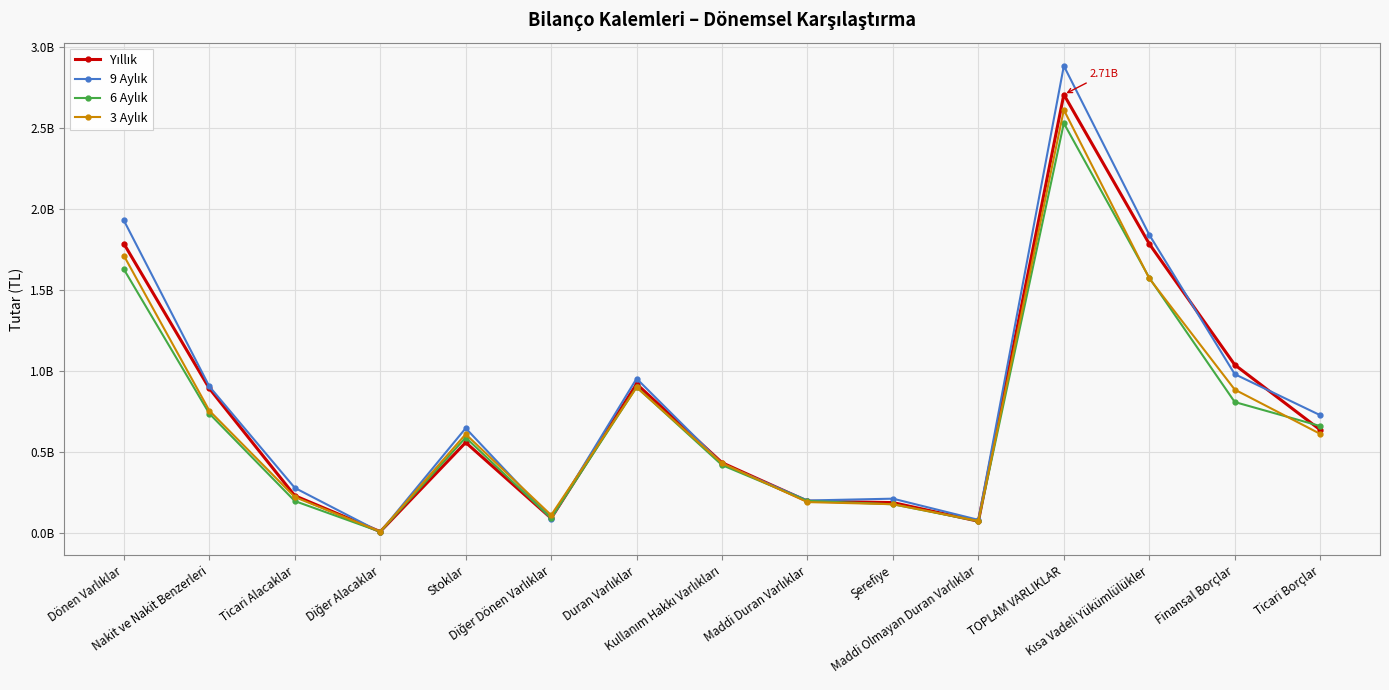

Where is the first local minimum for Yıllık?

Diğer Alacaklar